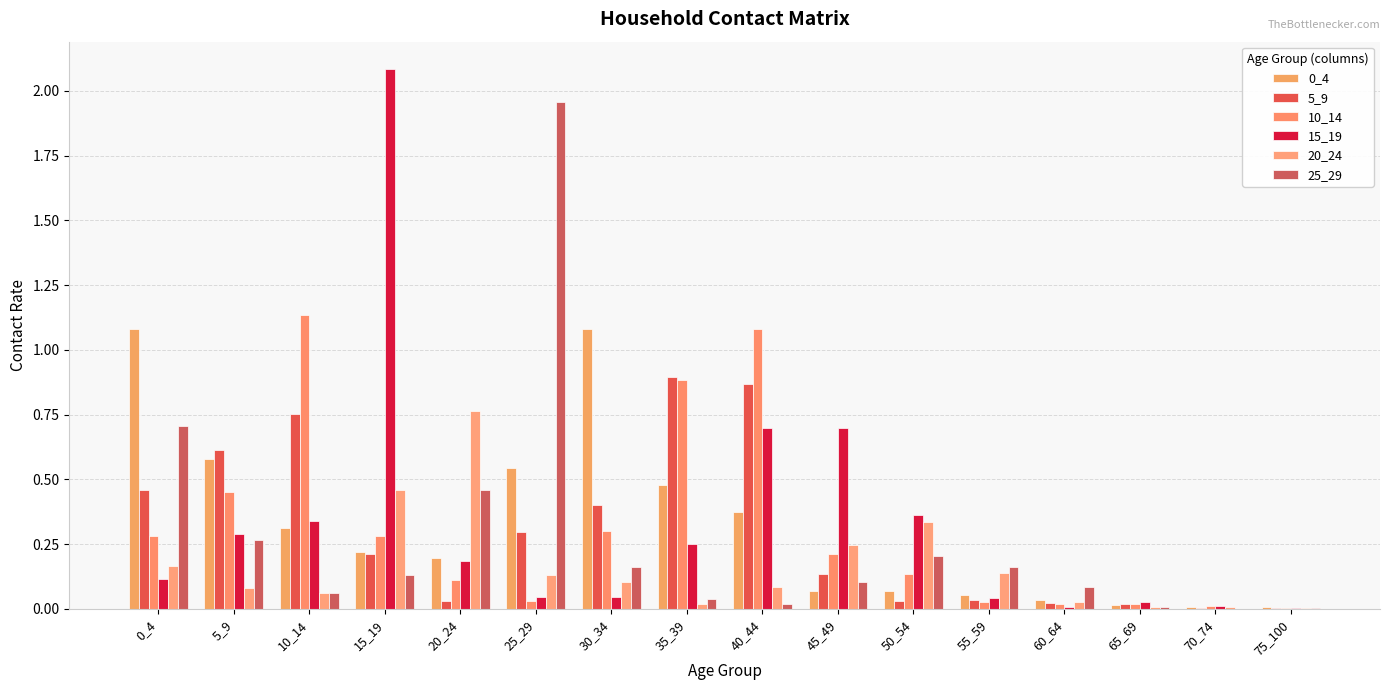

Which series has the widest spread of values?

15_19